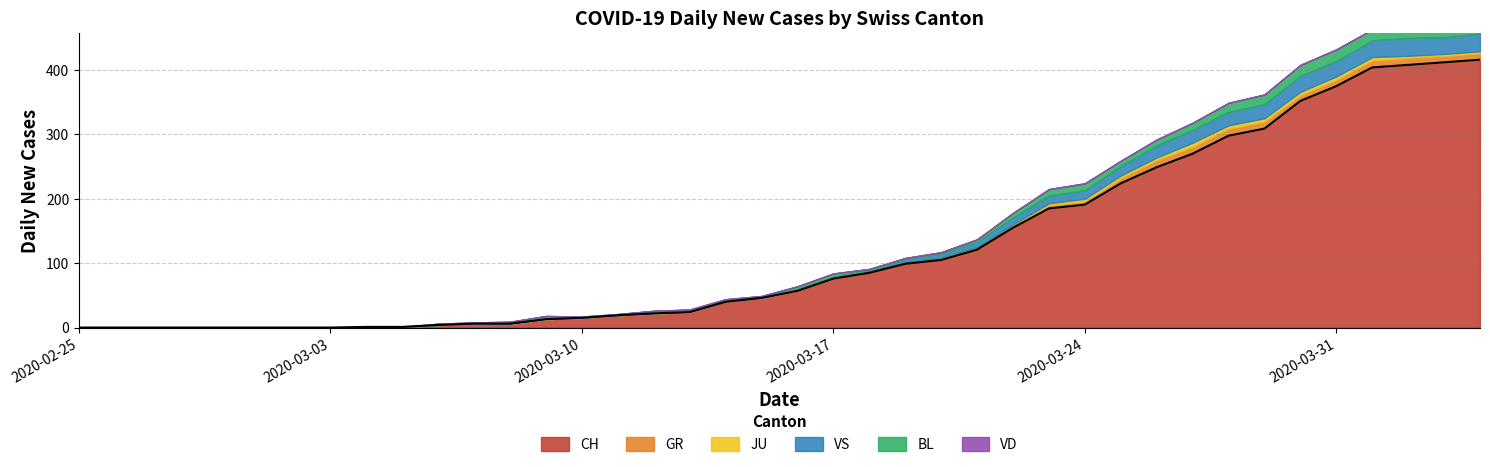

How many values in the BL series exceed 3?

18